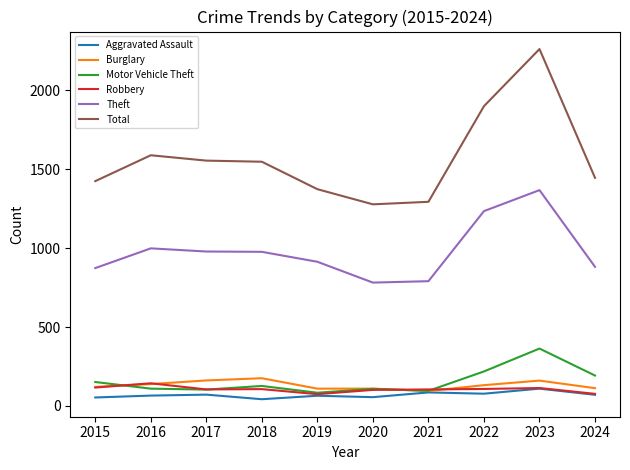

What is the difference between the second highest and second lowest values in the Total series?

606